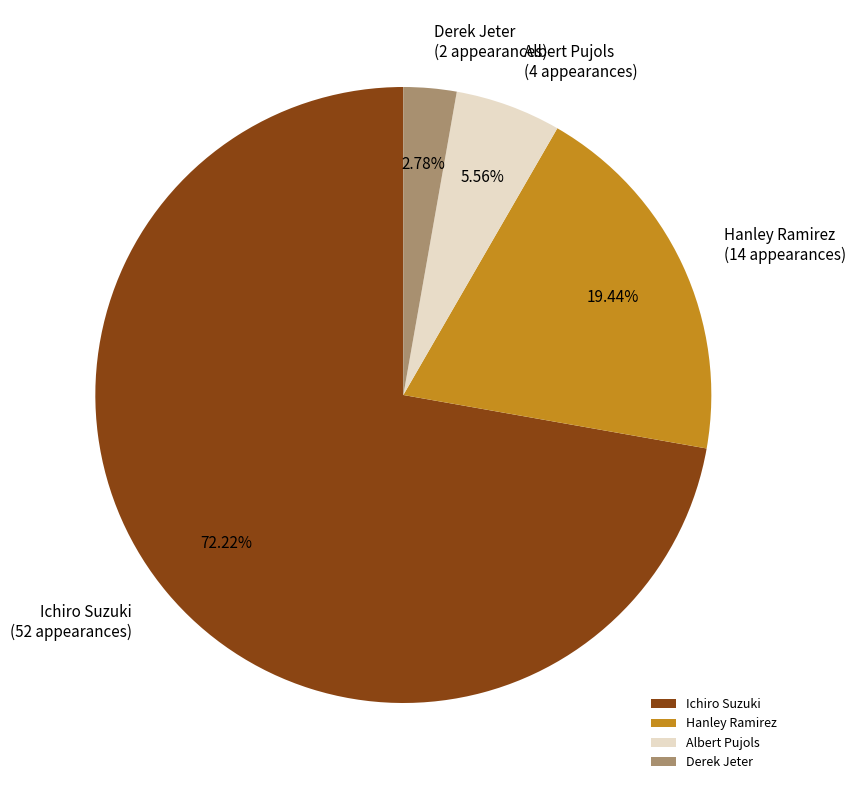

To the nearest percent, what portion does Hanley Ramirez represent?

19%